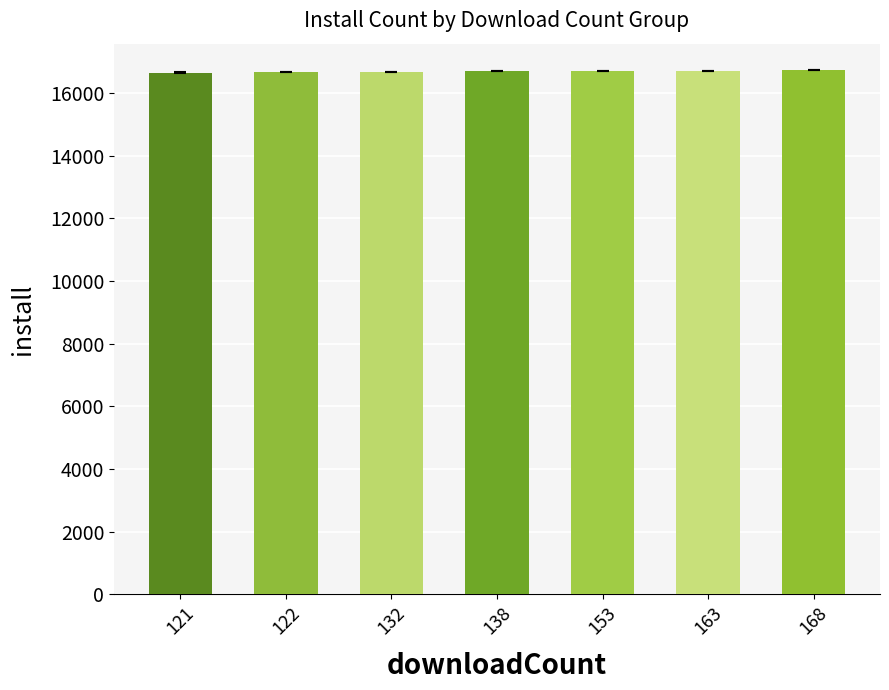

Approximately how many times larger is the value at 153 compared to 122?

1.0